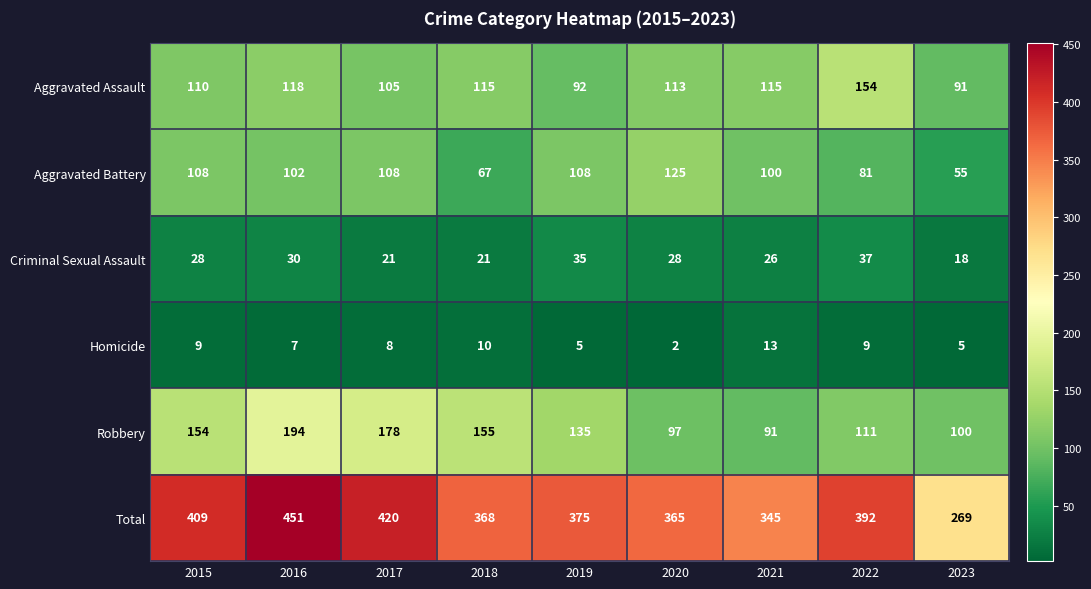

What is the maximum value for Homicide?

13